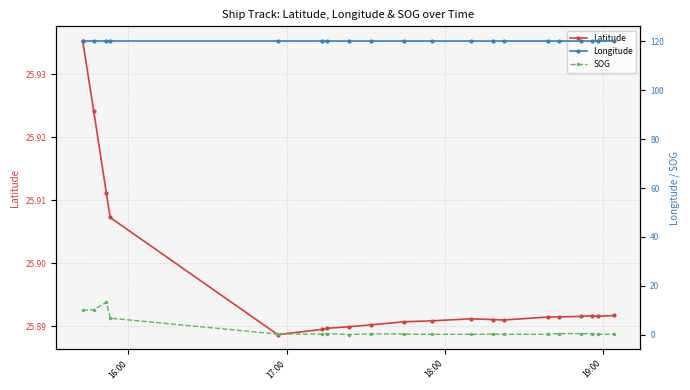

Does the chart have visible grid lines?

Yes